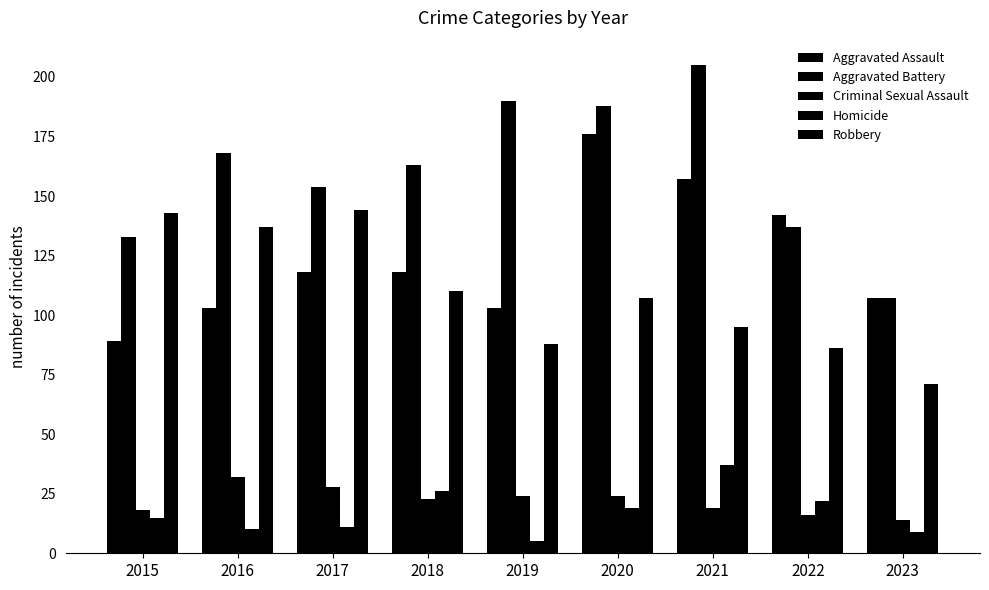

How many distinct data groups are displayed?

5